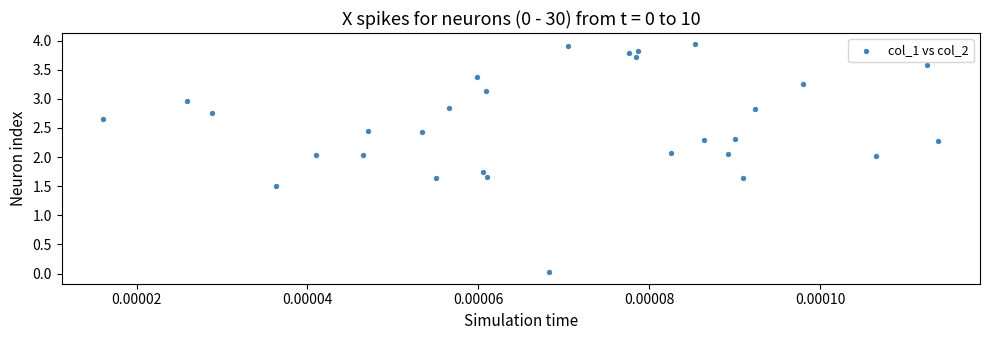

What Y value in the scatter plot is closest to 1?

1.5